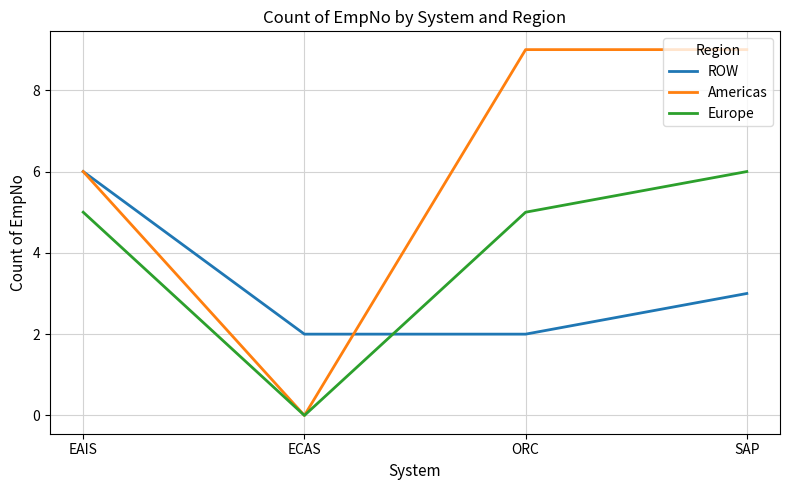

The Americas series shows -3 at ECAS. True or false?

False